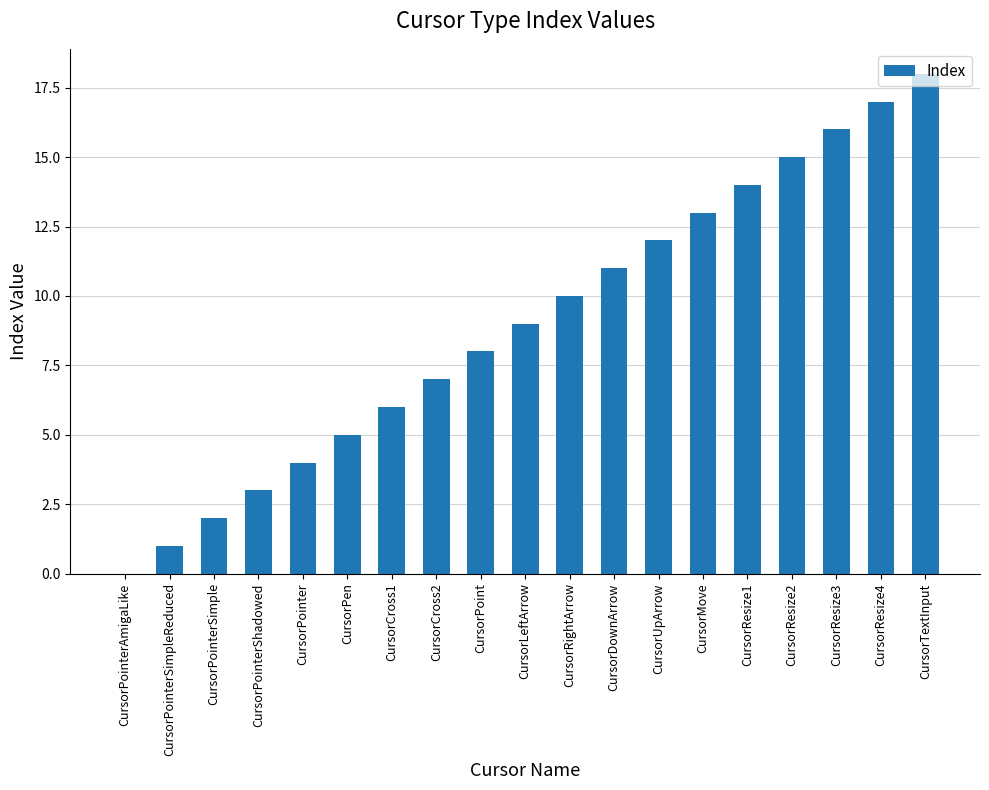

True or false: the data shows 22 at CursorMove.

False